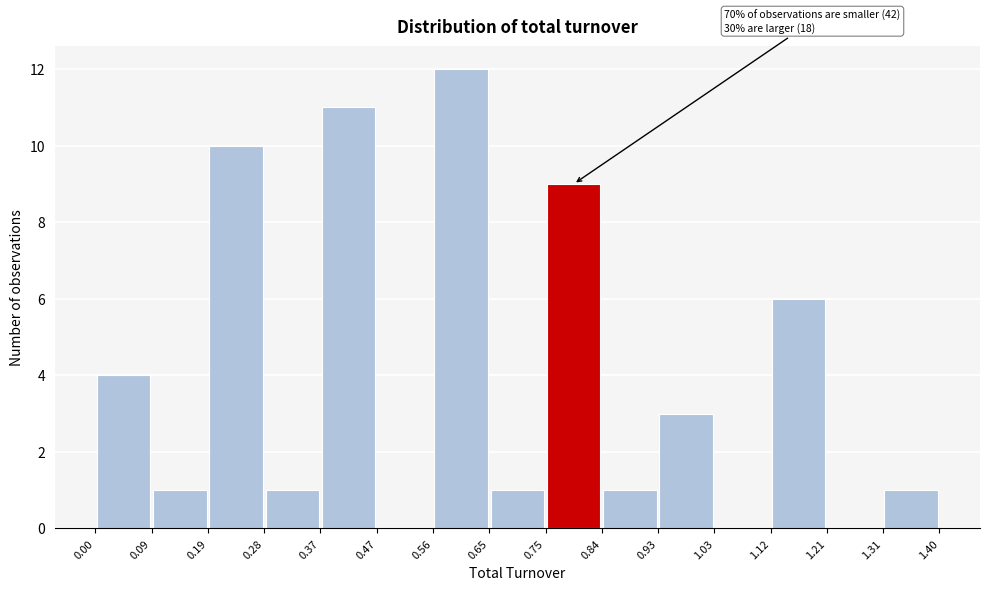

Over which range of the x-axis is the bar tallest?

0.56 to 0.65